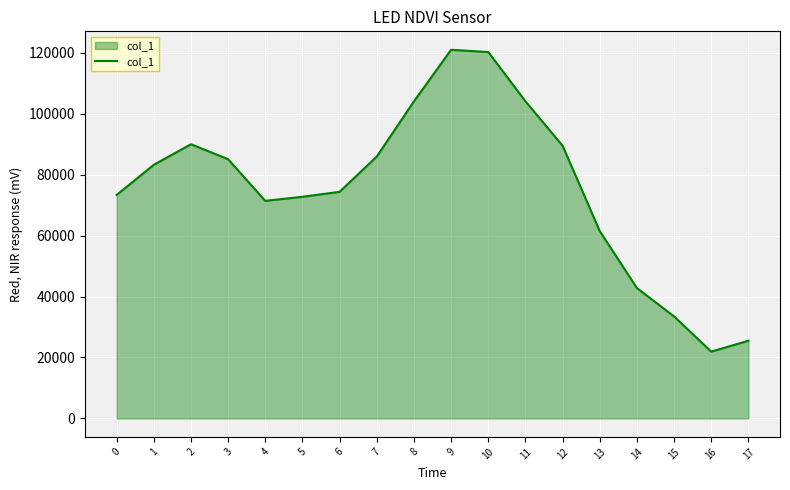

What value does the data have at 10?

120195